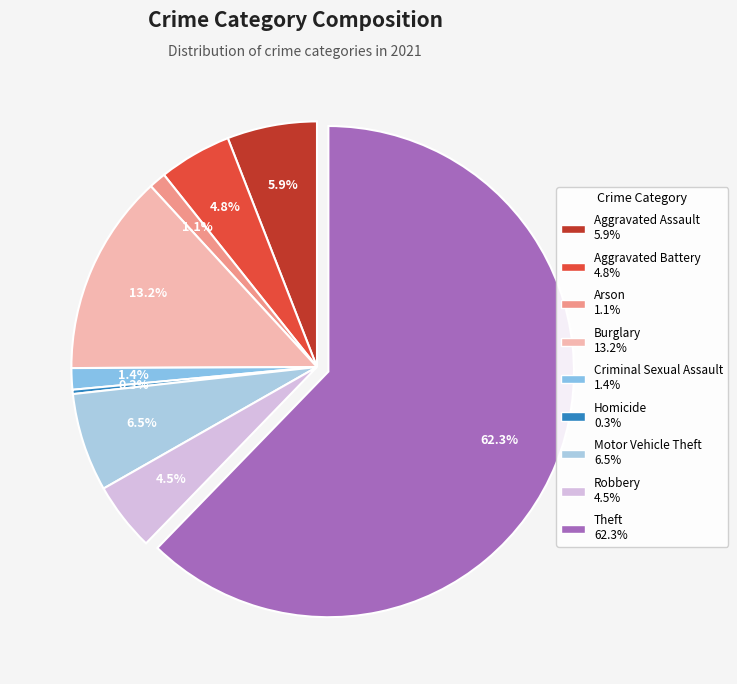

To the nearest percent, what portion does Theft represent?

62%